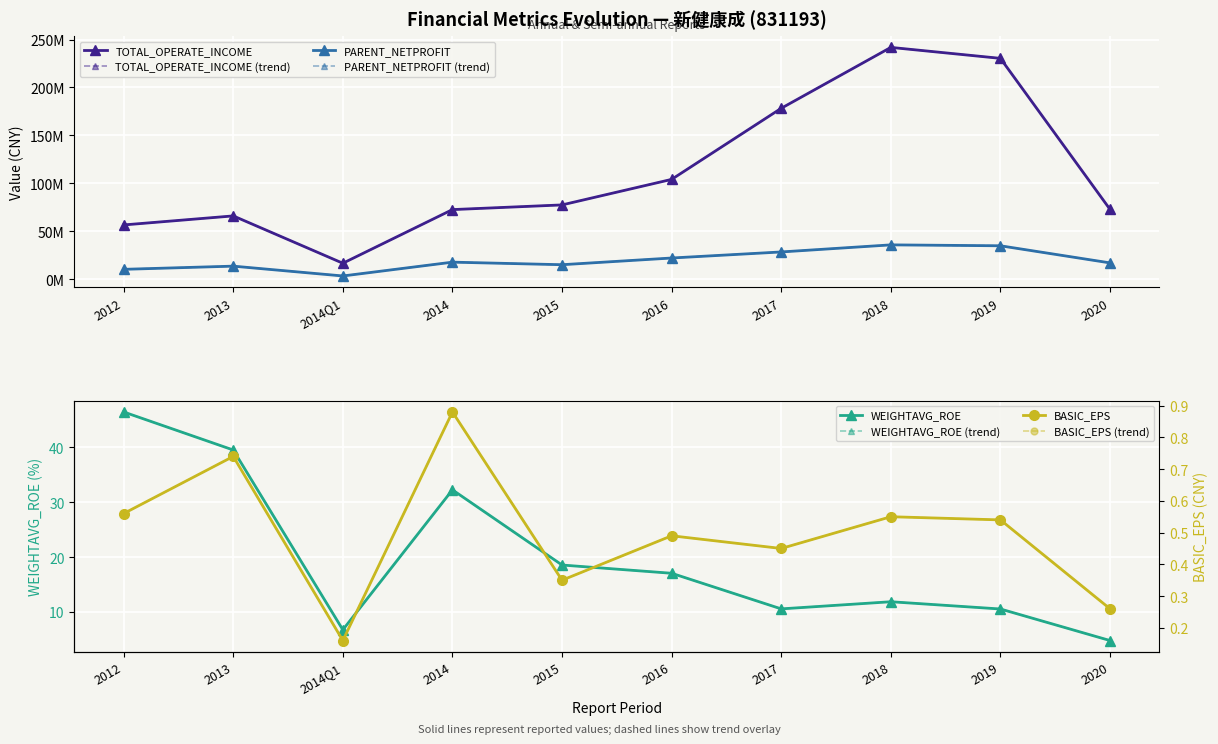

What is the label of the 5th point from the left?

2015